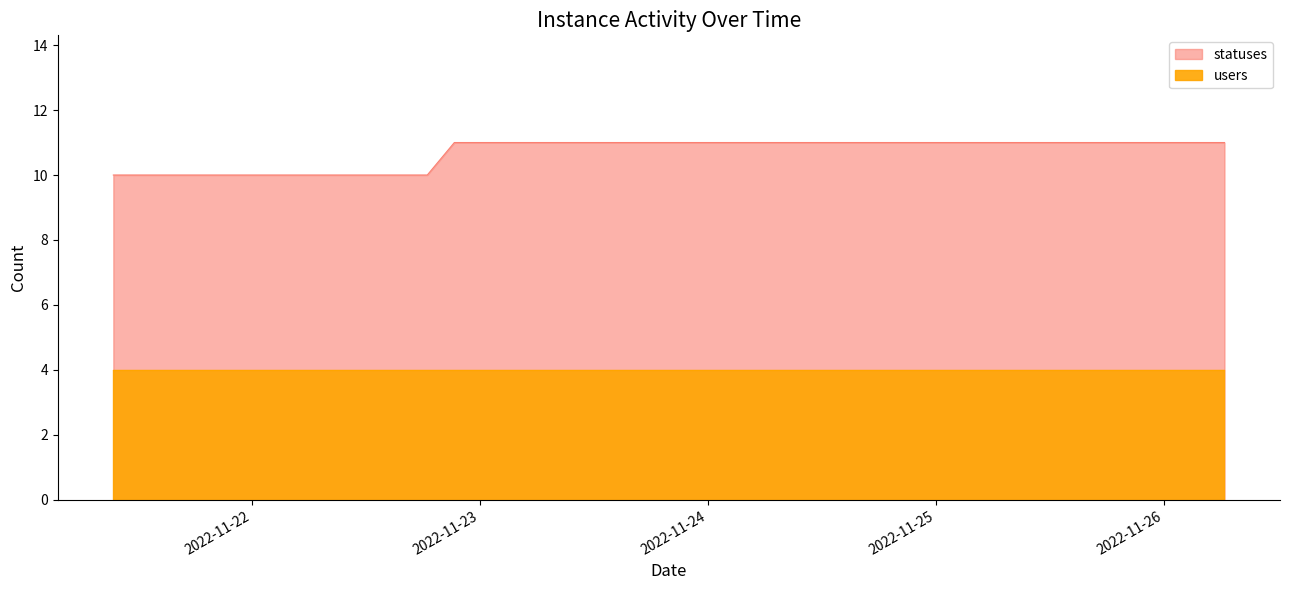

What is the greatest value displayed?

11